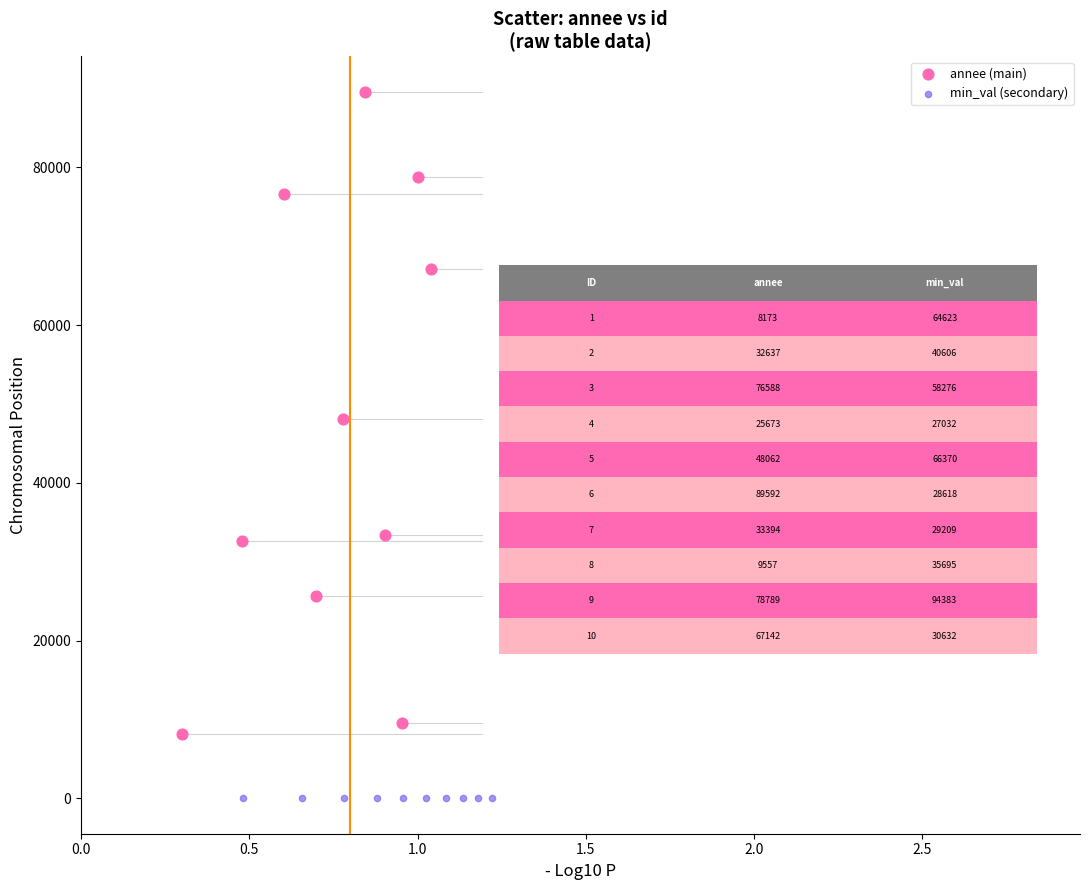

Which series contains the highest Y value?

annee (main)